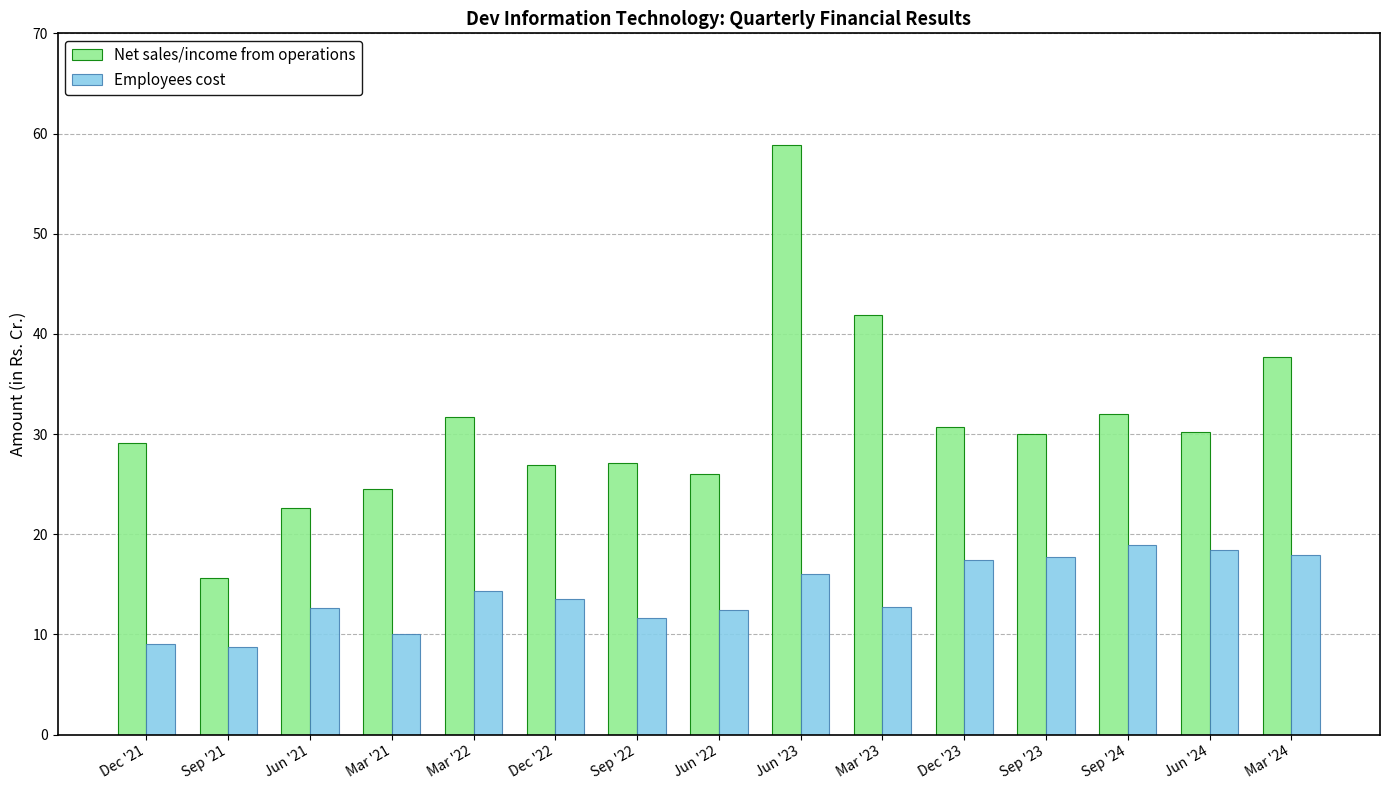

List the series in order of their peak value, highest first.

Net sales/income from operations, Employees cost